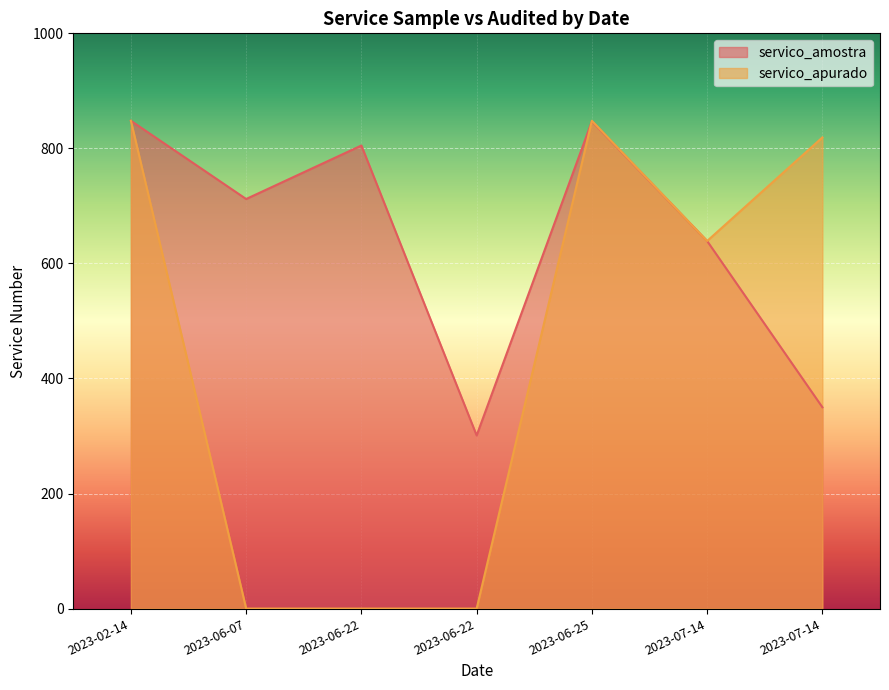

Read the servico_amostra value at 2023-06-07, to the nearest 10.

710